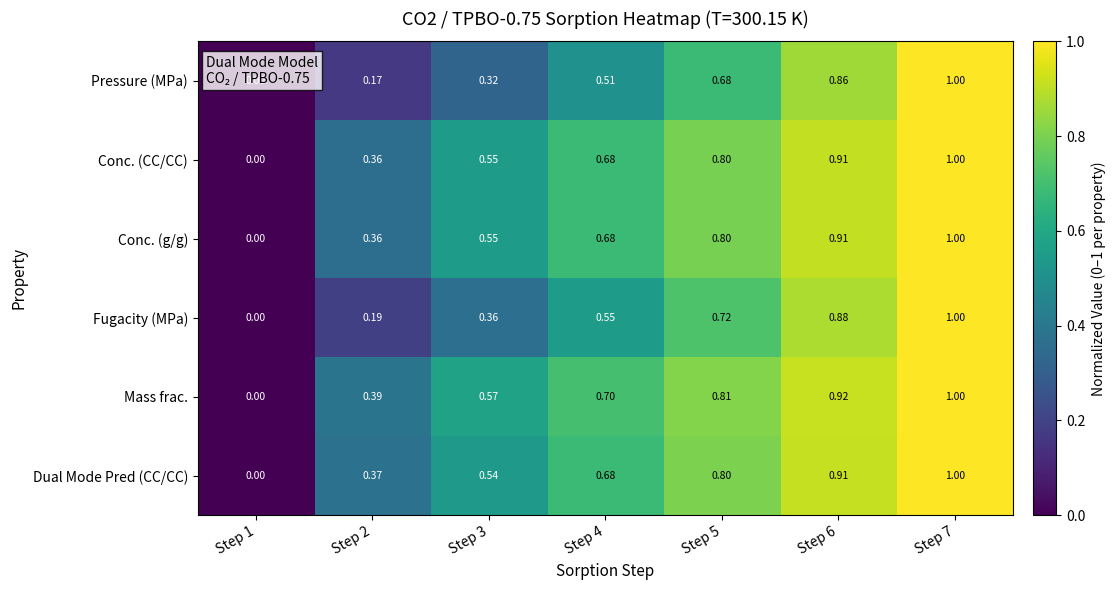

Which series has the largest total across all categories?

Mass frac.